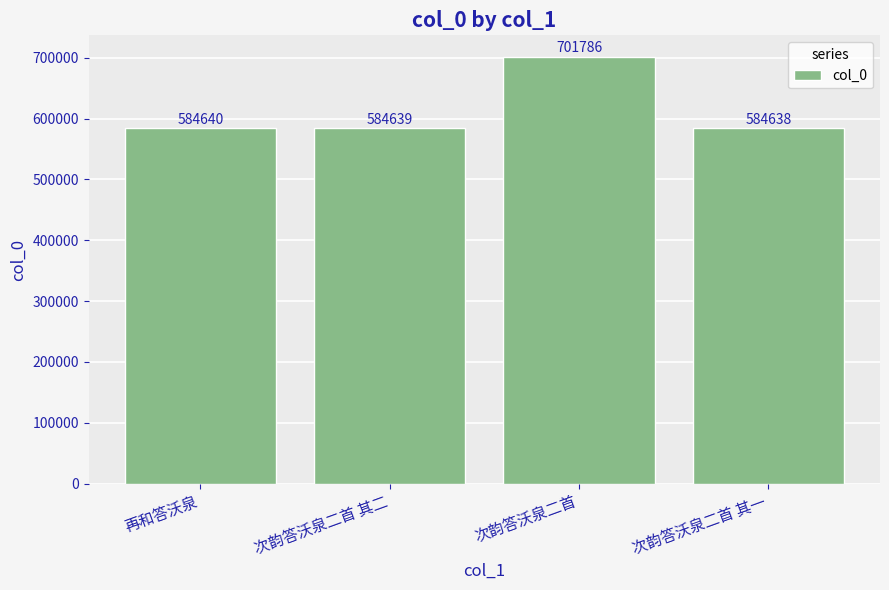

List the labels in order of value, largest first.

次韵答沃泉二首, 再和答沃泉, 次韵答沃泉二首 其二, 次韵答沃泉二首 其一